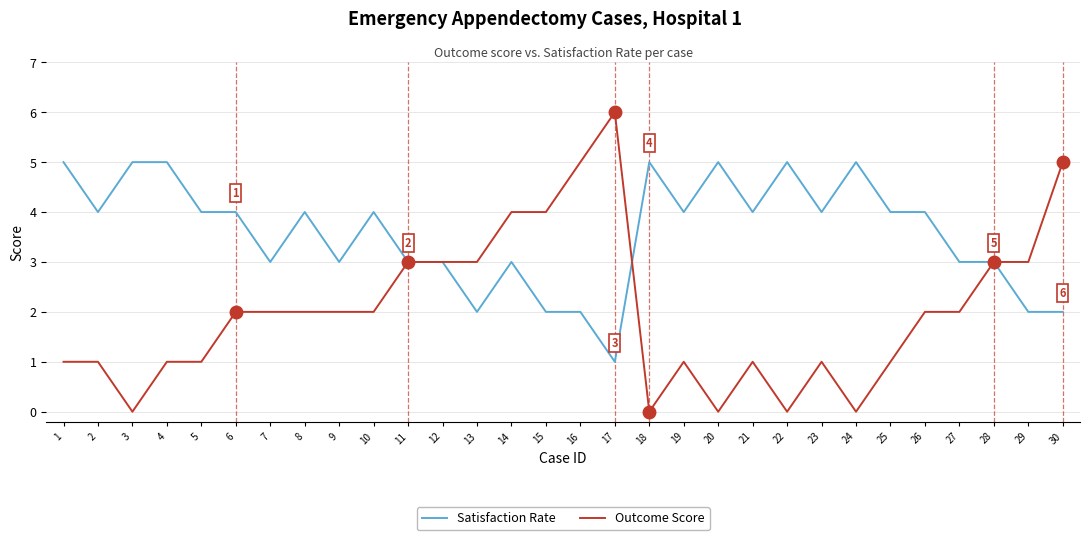

What value does the Outcome Score series have at 1?

1